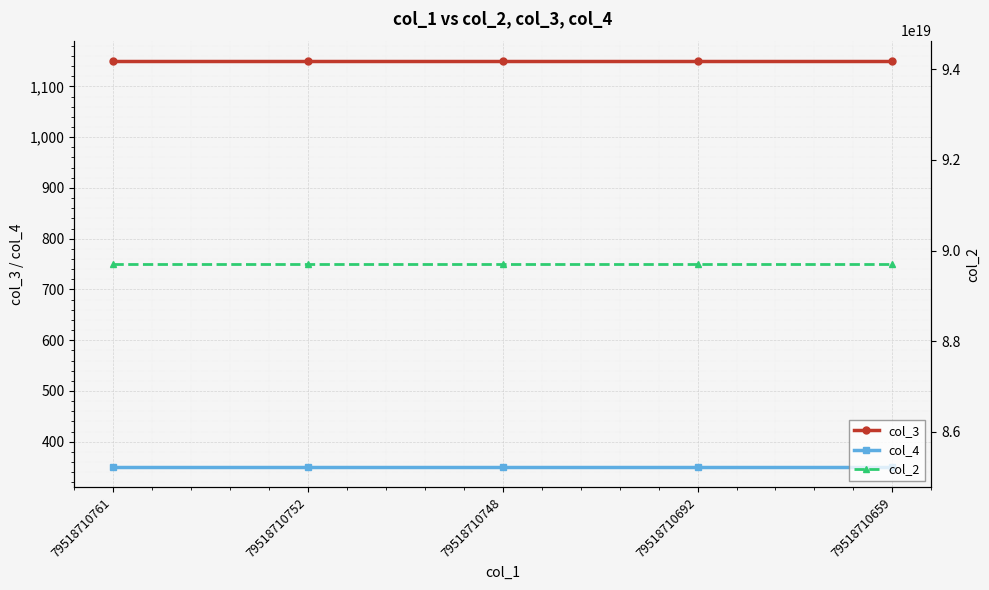

Reading right to left, what are all the values shown in this chart?

col_3: 1150	1150	1150	1150	1150
col_4: 350	350	350	350	350
col_2: 89701202135600431104	89701202135600431104	89701202135600431104	89701202135600431104	89701202135600431104